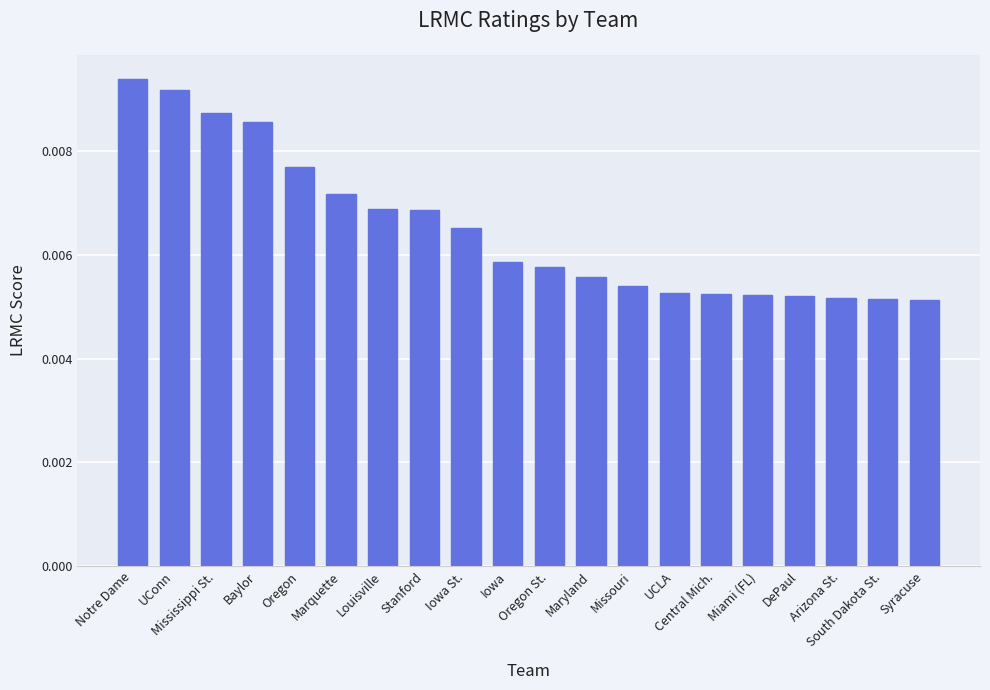

Count the values in the range 0 to 1.

20